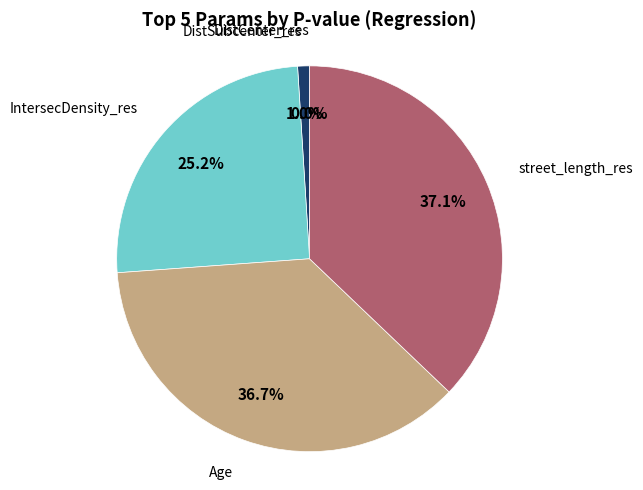

Does any single category account for the majority?

No